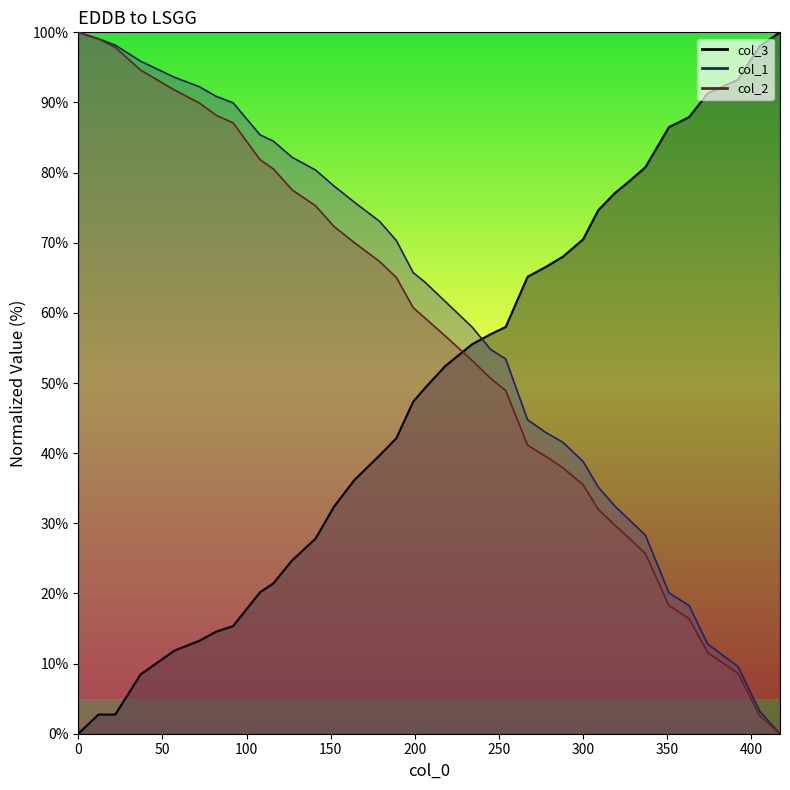

How many positive values does the col_2_line series have?

35